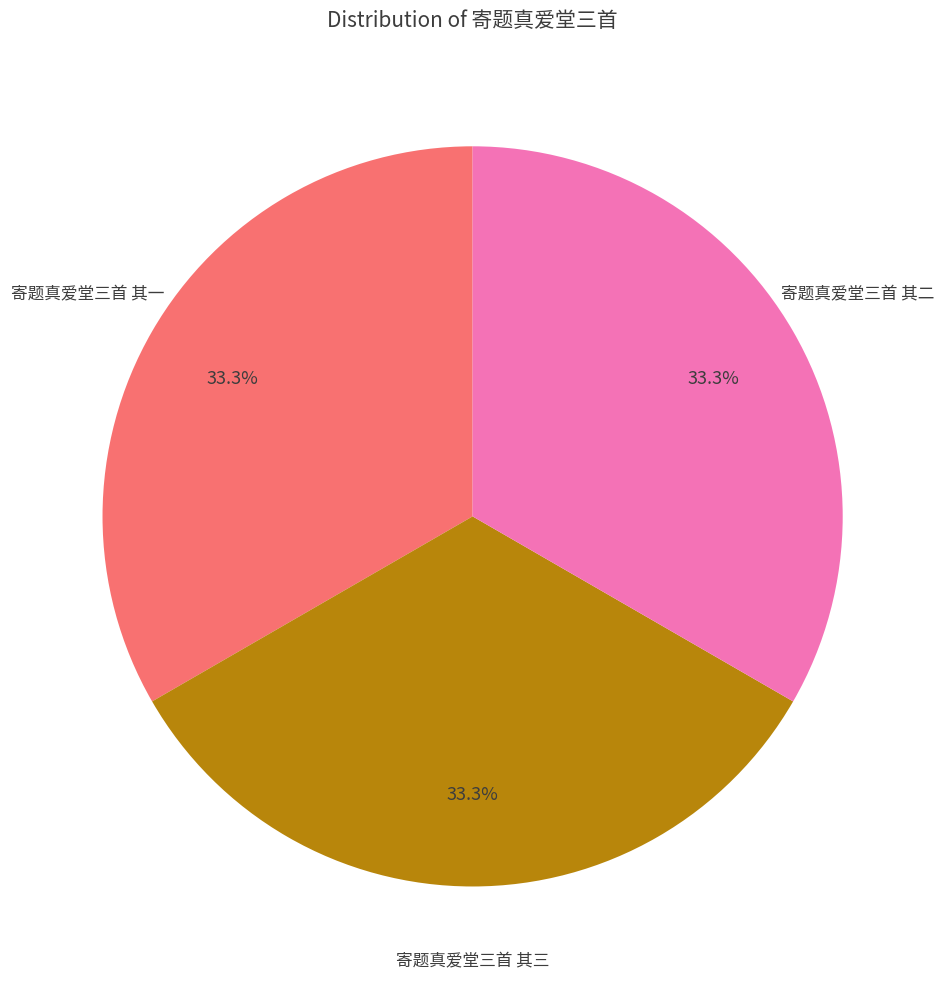

Is there any slice that represents more than half of the pie?

No